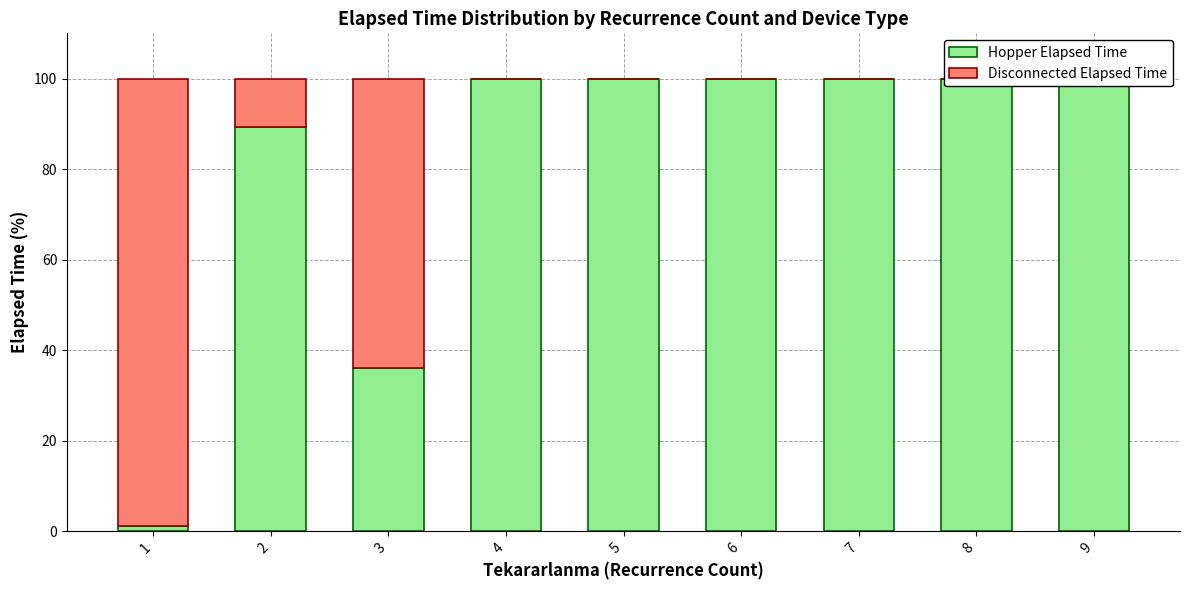

What value does the Hopper Elapsed Time series have at 4?

100.0